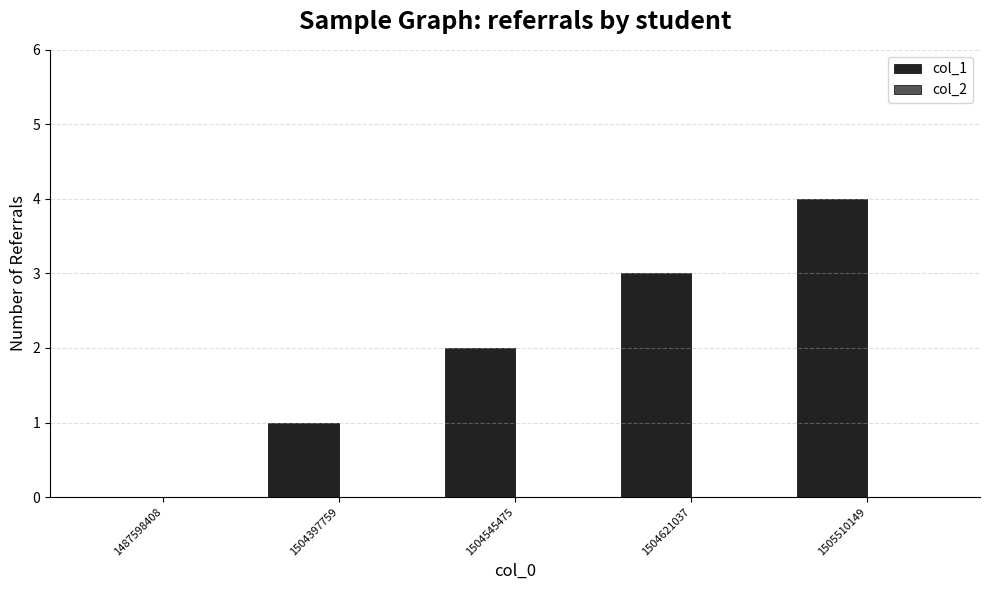

What is the change in value from 1487598408 to 1504545475?

+2